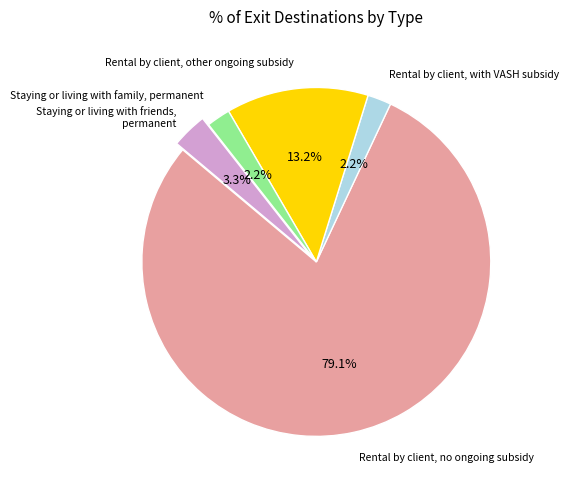

Is there any slice that represents more than half of the pie?

Yes